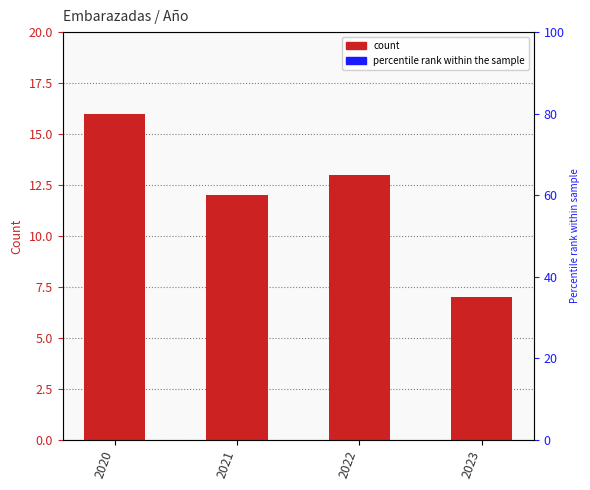

Read the value at 2021.

12